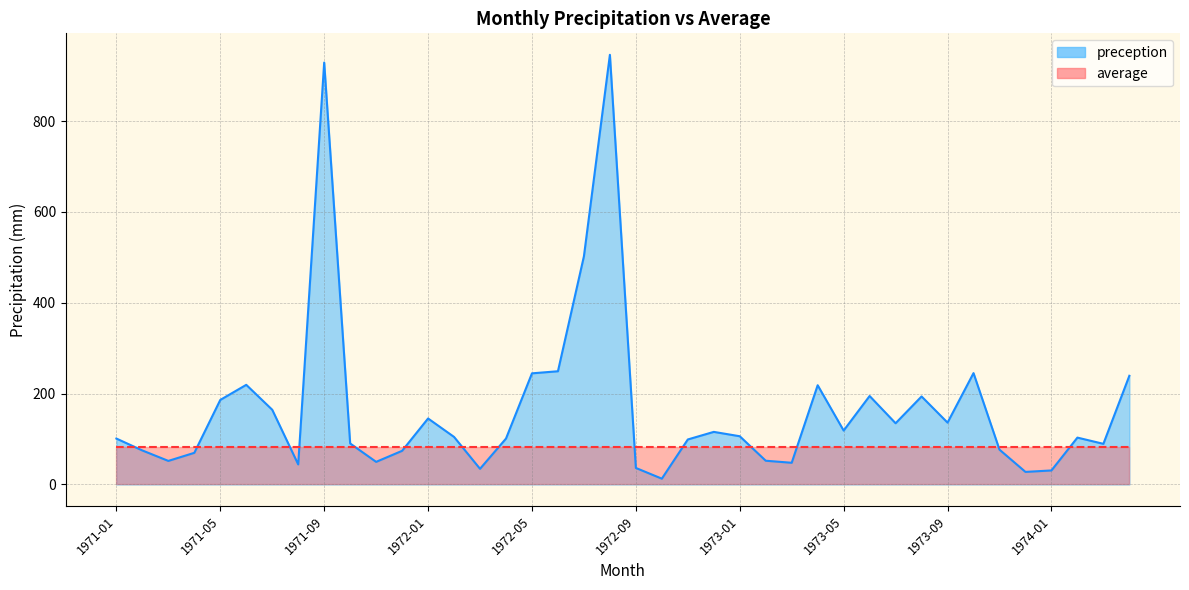

Which label corresponds to the largest value in the chart?

1972-08